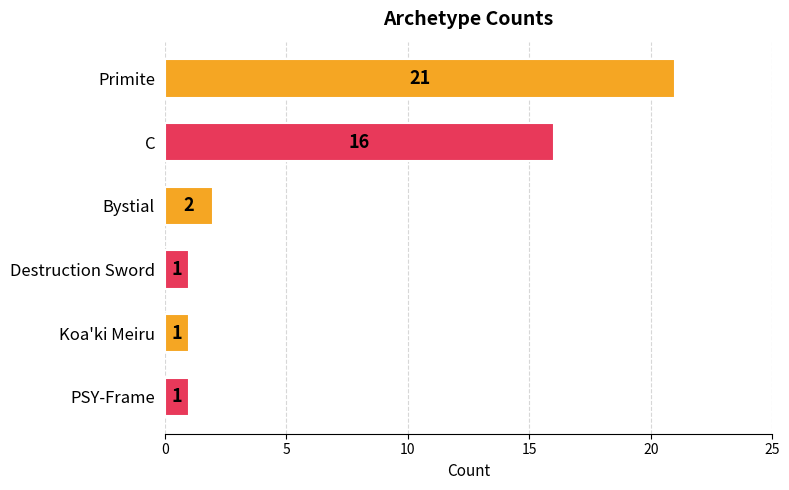

What is the average value?

7